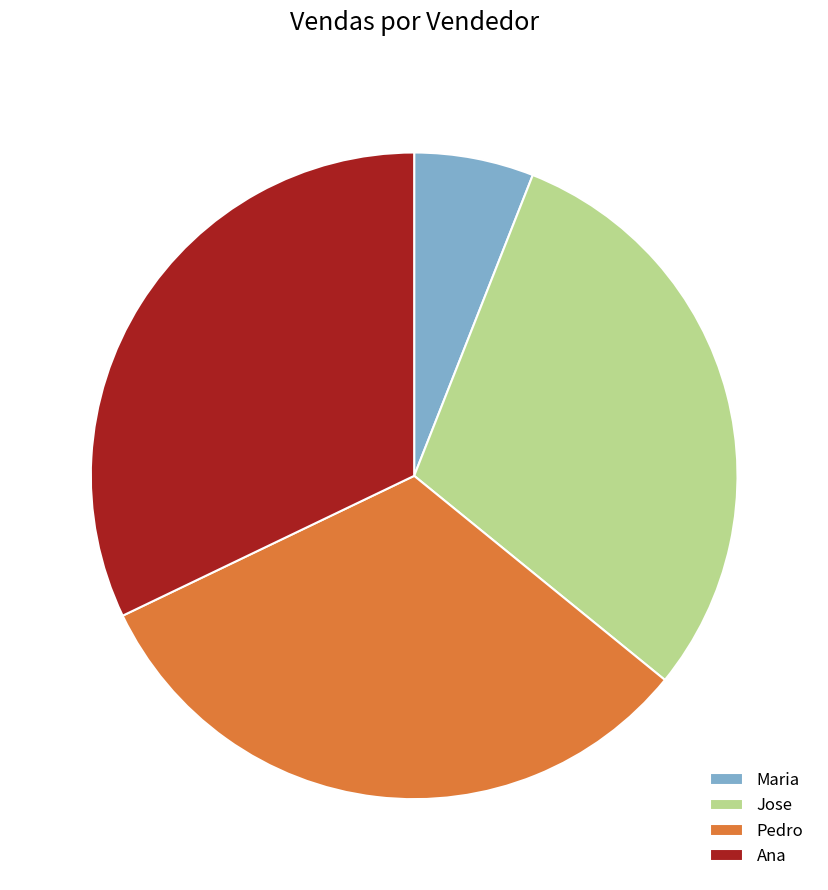

What is the smallest slice in the pie chart?

Maria